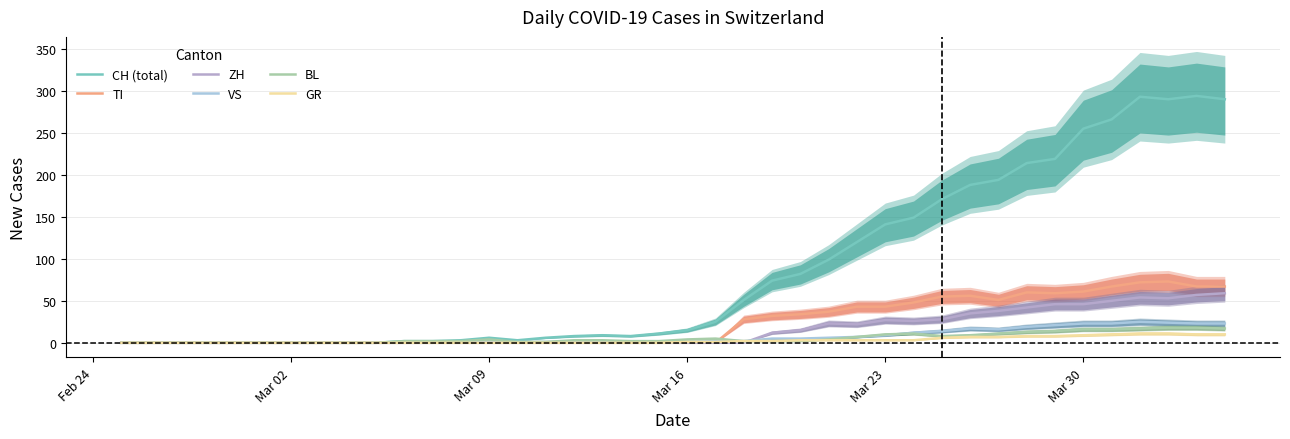

The ZH series shows -30 at Mar 02. True or false?

False